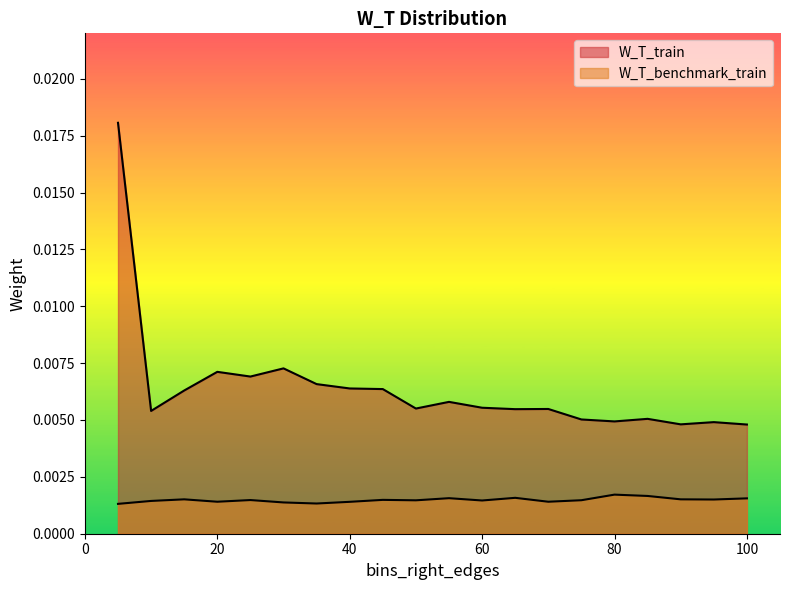

How many W_T_benchmark_train values are between 0 and 1?

20